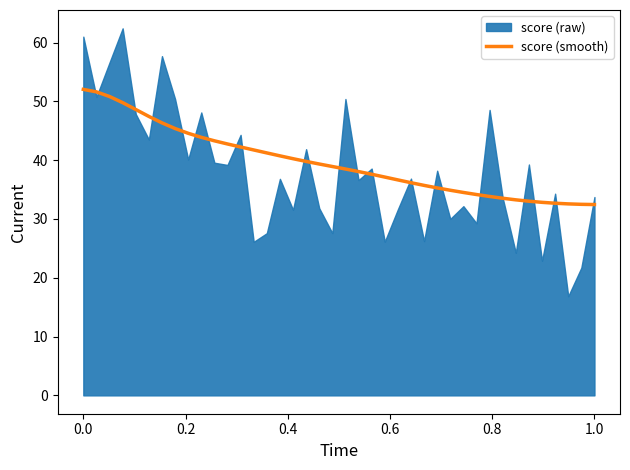

What is the maximum value for score (smooth)?

52.0